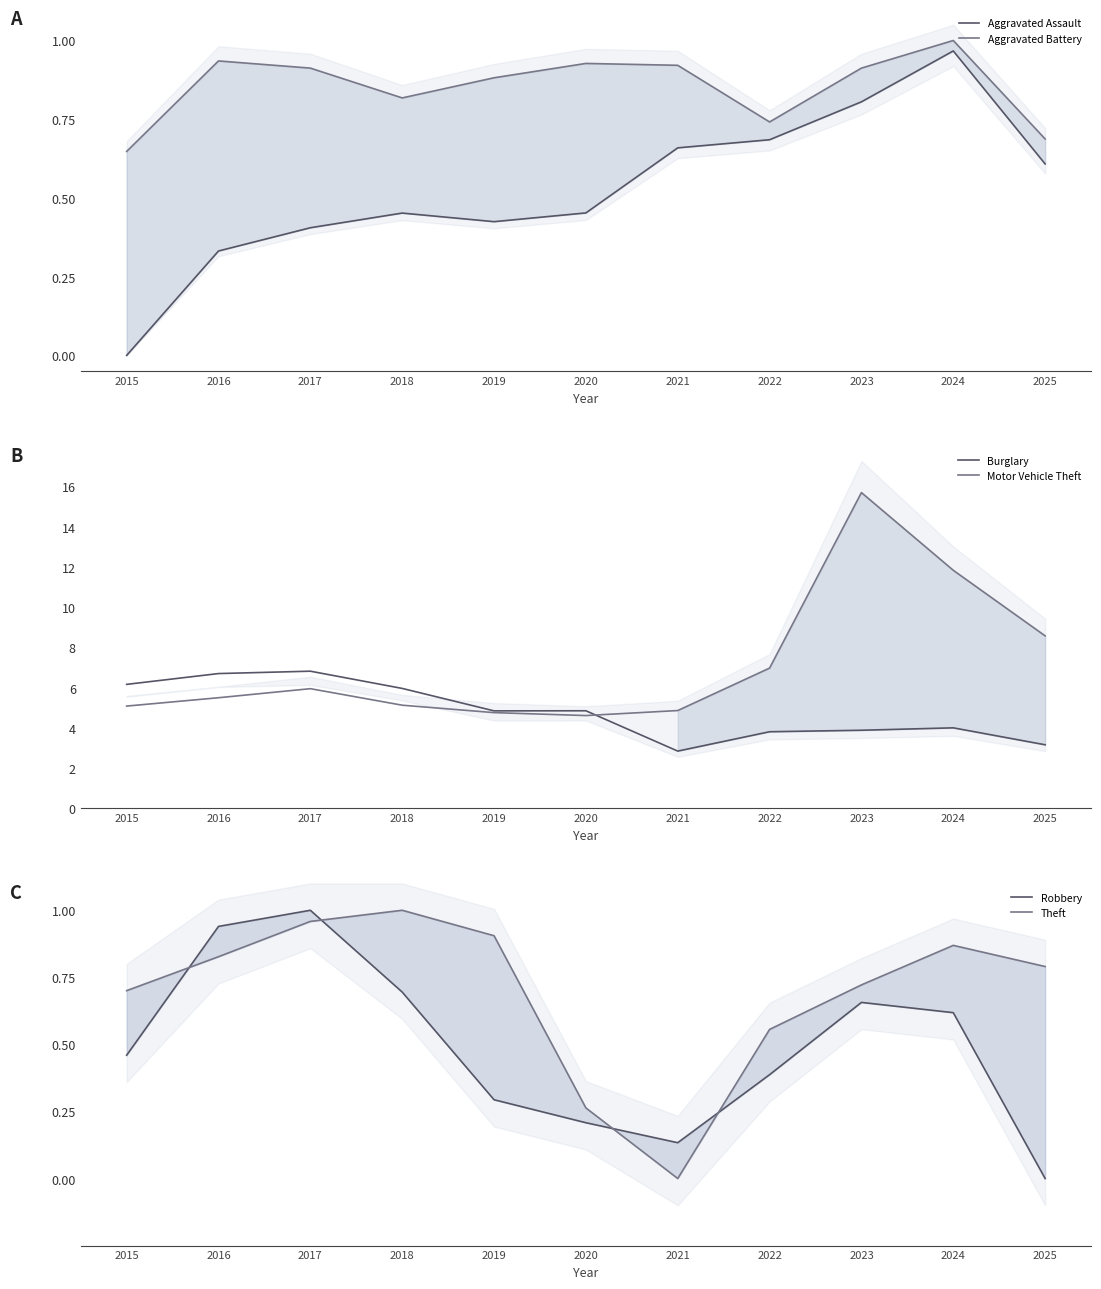

How many interior local peaks does the Theft series have?

2